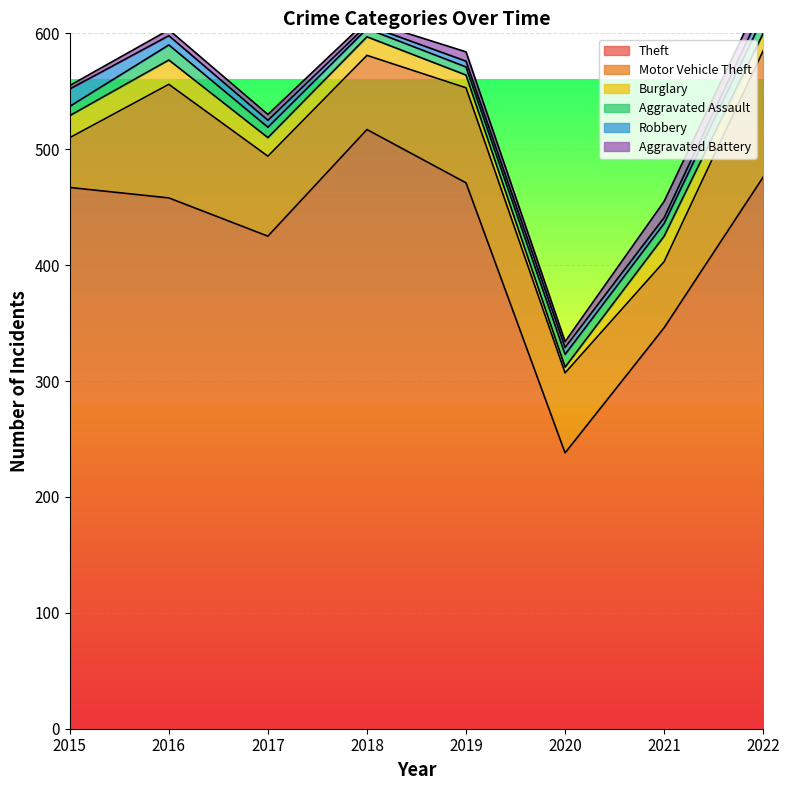

Between which two adjacent categories do Robbery and Aggravated Battery first intersect?

2017 and 2018